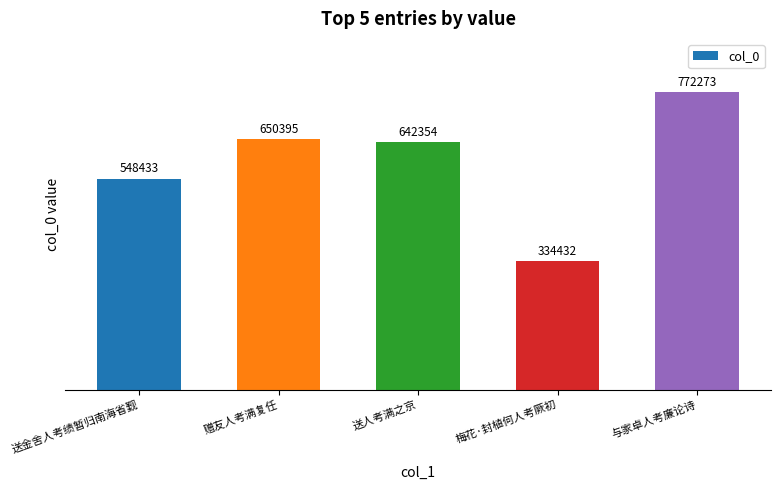

What is the approximate value at 与家卓人考廉论诗, to the nearest 100?

772300